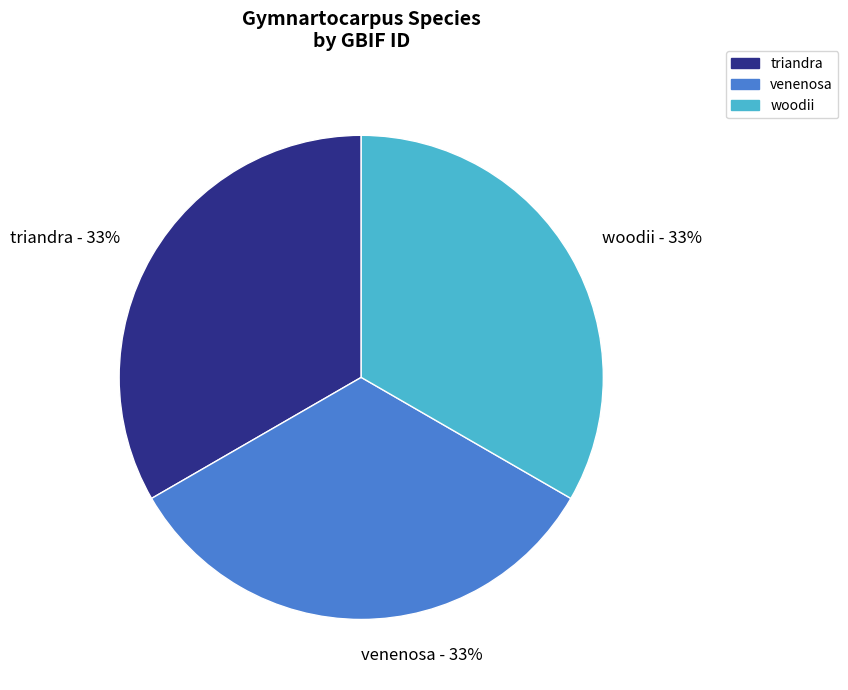

Is venenosa the majority of the pie?

No